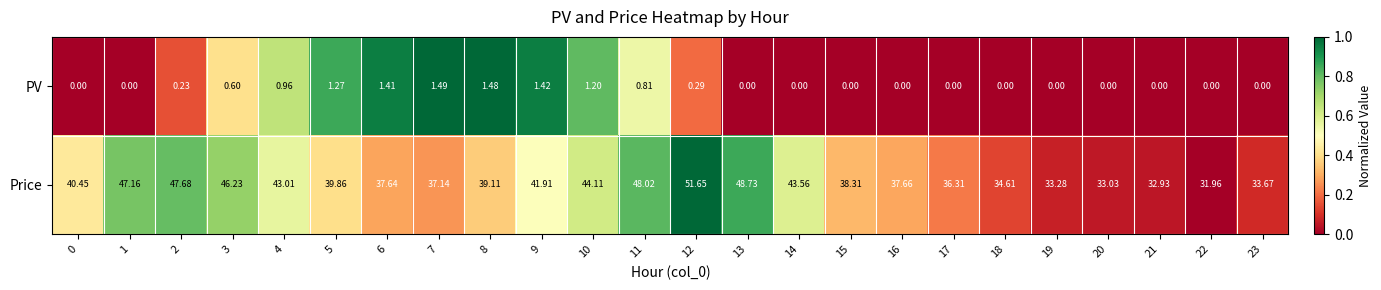

At which category is the sum across all series the highest?

12